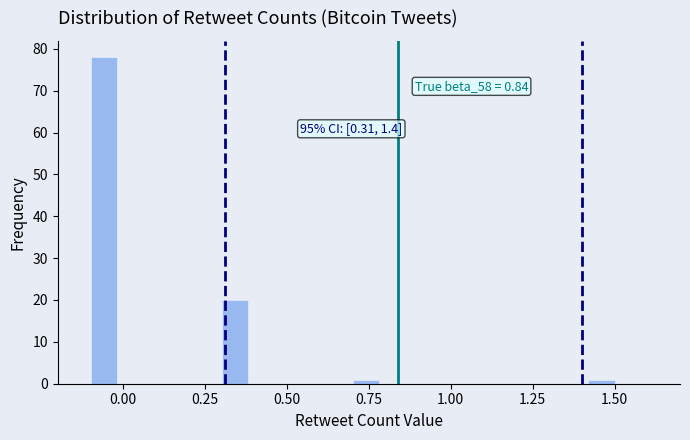

Around what value on the x-axis is the tallest bar? Give the approximate position of its centre, as read against the axis.

-0.05